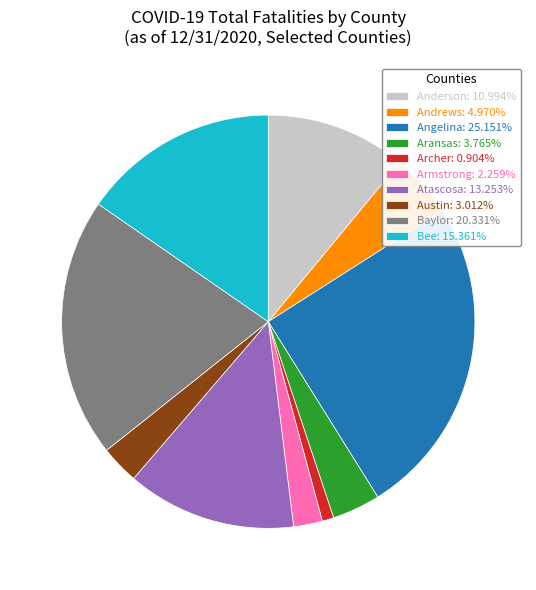

Does Atascosa account for over 50% of the chart?

No